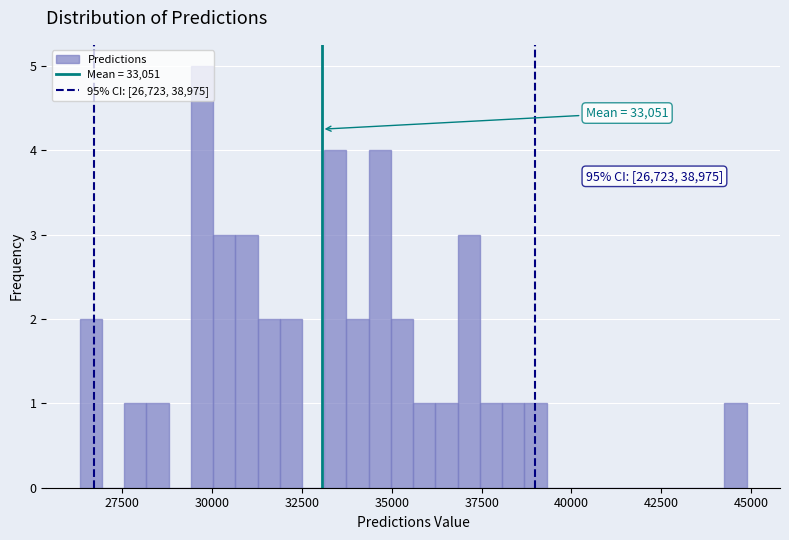

Read against the x-axis, roughly where is the centre of the tallest bar?

29500